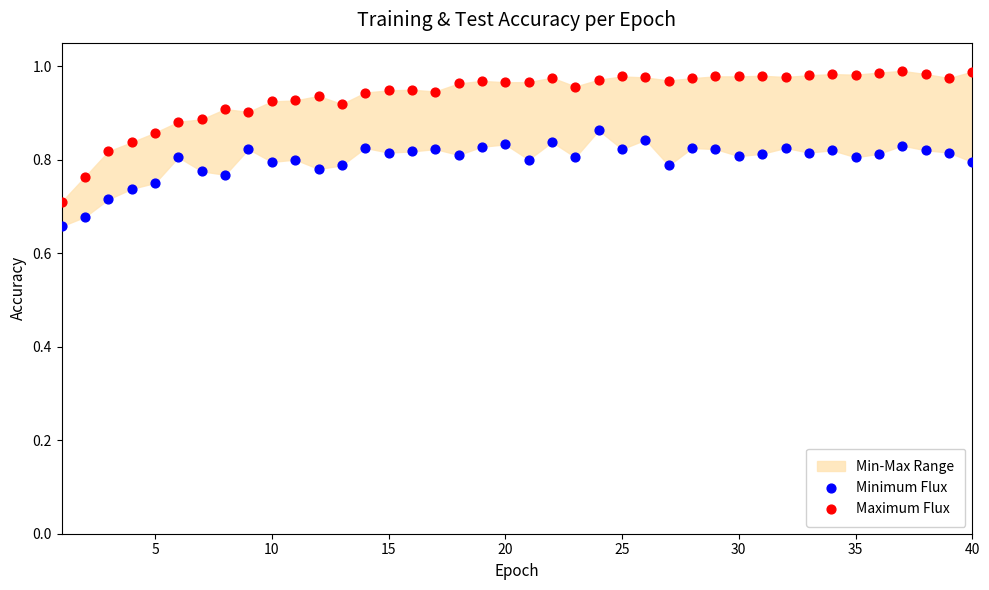

Across all data points, what is the range of Y values (max minus min)?

0.3